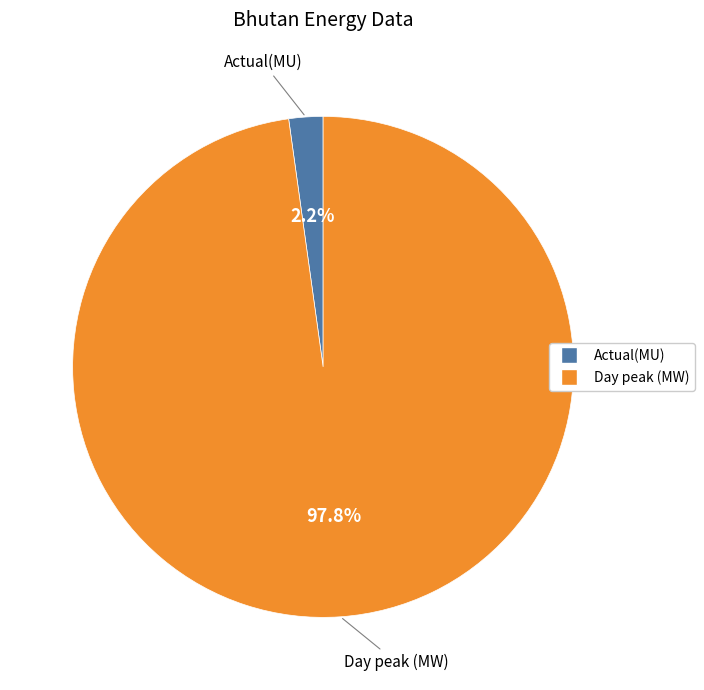

To the nearest percent, what portion does Day peak (MW) represent?

98%